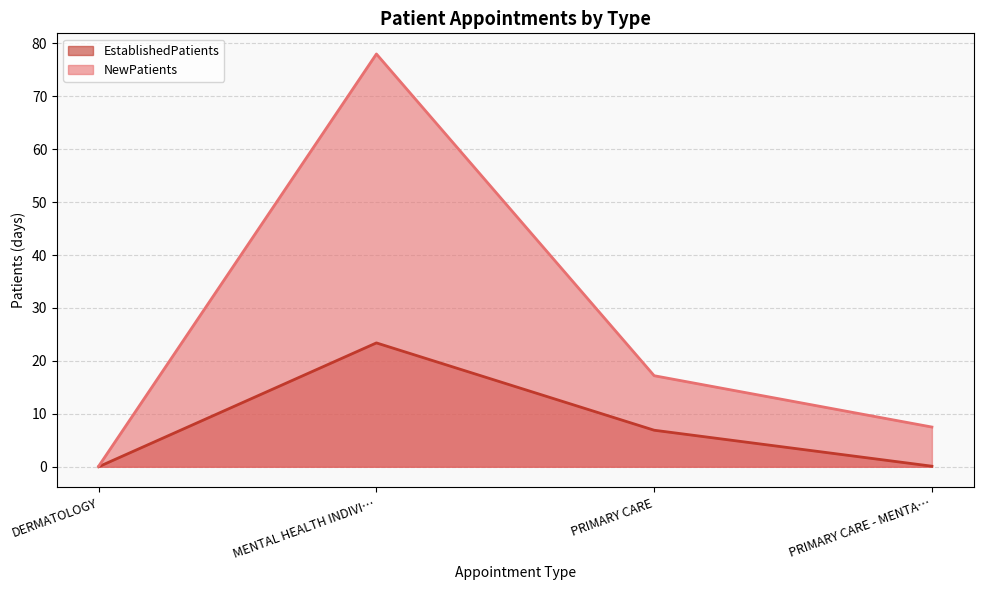

How many distinct data groups are displayed?

2